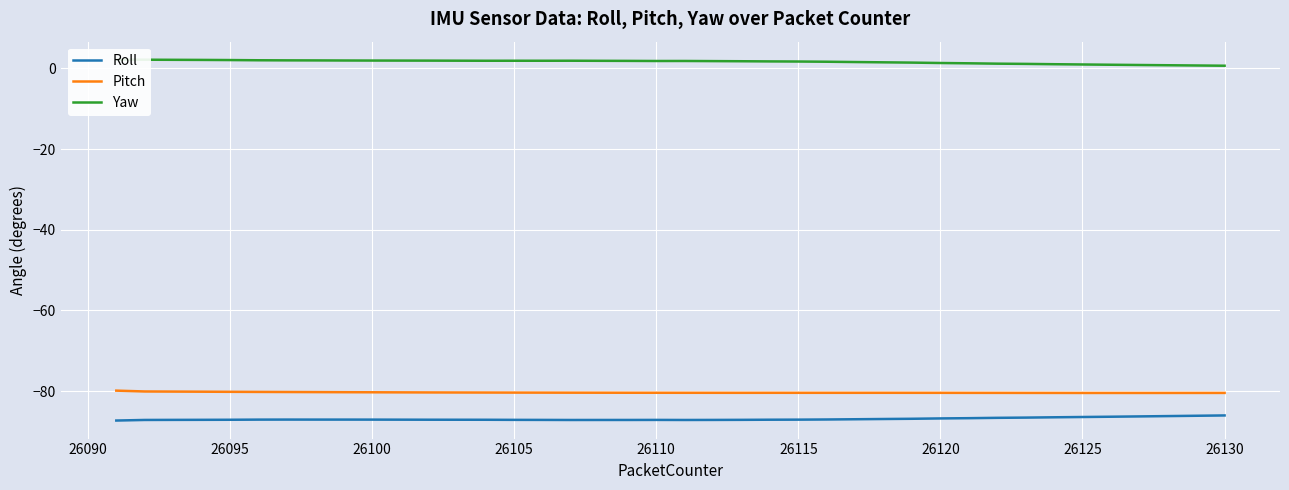

What is the value of the Yaw point at the 24th from the left?

1.7